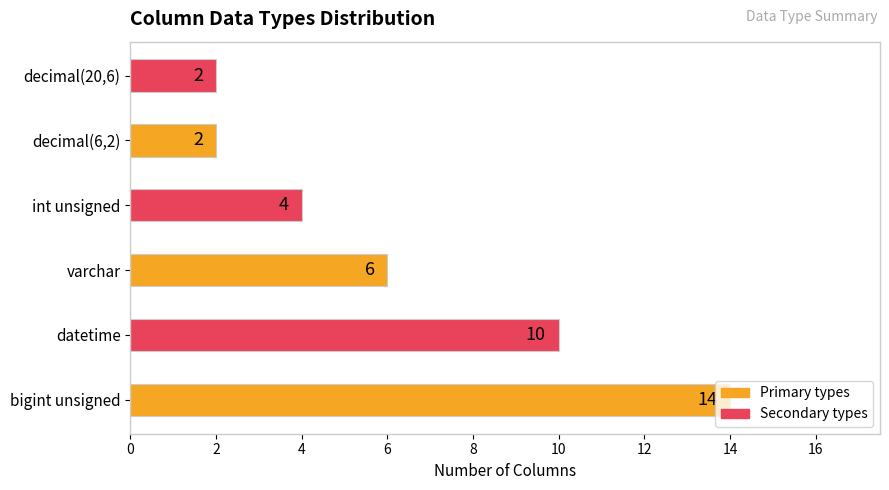

How many values are between 2 and 10?

5